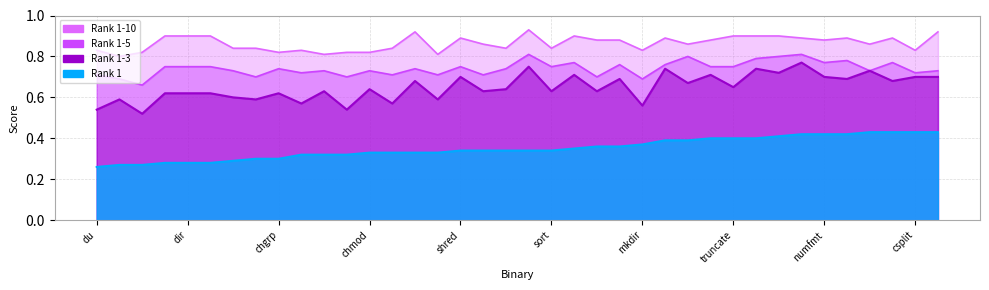

Reading left to right, list all the values displayed in this chart.

Rank 1: du=0.3	rm=0.3	cp=0.3	ls=0.3	dir=0.3	vdir=0.3	tail=0.3	readlink=0.3	chgrp=0.3	ln=0.3	chown=0.3	mv=0.3	chmod=0.3	realpath=0.3	factor=0.3	df=0.3	shred=0.3	touch=0.3	chcon=0.3	od=0.3	sort=0.3	expr=0.3	timeout=0.4	stdbuf=0.4	mkdir=0.4	id=0.4	shuf=0.4	cat=0.4	truncate=0.4	dd=0.4	stat=0.4	join=0.4	numfmt=0.4	pr=0.4	expand=0.4	[=0.4	csplit=0.4	ptx=0.4
Rank 1-3: du=0.5	rm=0.6	cp=0.5	ls=0.6	dir=0.6	vdir=0.6	tail=0.6	readlink=0.6	chgrp=0.6	ln=0.6	chown=0.6	mv=0.5	chmod=0.6	realpath=0.6	factor=0.7	df=0.6	shred=0.7	touch=0.6	chcon=0.6	od=0.8	sort=0.6	expr=0.7	timeout=0.6	stdbuf=0.7	mkdir=0.6	id=0.7	shuf=0.7	cat=0.7	truncate=0.7	dd=0.7	stat=0.7	join=0.8	numfmt=0.7	pr=0.7	expand=0.7	[=0.7	csplit=0.7	ptx=0.7
Rank 1-5: du=0.7	rm=0.7	cp=0.7	ls=0.8	dir=0.8	vdir=0.8	tail=0.7	readlink=0.7	chgrp=0.7	ln=0.7	chown=0.7	mv=0.7	chmod=0.7	realpath=0.7	factor=0.7	df=0.7	shred=0.8	touch=0.7	chcon=0.7	od=0.8	sort=0.8	expr=0.8	timeout=0.7	stdbuf=0.8	mkdir=0.7	id=0.8	shuf=0.8	cat=0.8	truncate=0.8	dd=0.8	stat=0.8	join=0.8	numfmt=0.8	pr=0.8	expand=0.7	[=0.8	csplit=0.7	ptx=0.7
Rank 1-10: du=0.8	rm=0.8	cp=0.8	ls=0.9	dir=0.9	vdir=0.9	tail=0.8	readlink=0.8	chgrp=0.8	ln=0.8	chown=0.8	mv=0.8	chmod=0.8	realpath=0.8	factor=0.9	df=0.8	shred=0.9	touch=0.9	chcon=0.8	od=0.9	sort=0.8	expr=0.9	timeout=0.9	stdbuf=0.9	mkdir=0.8	id=0.9	shuf=0.9	cat=0.9	truncate=0.9	dd=0.9	stat=0.9	join=0.9	numfmt=0.9	pr=0.9	expand=0.9	[=0.9	csplit=0.8	ptx=0.9